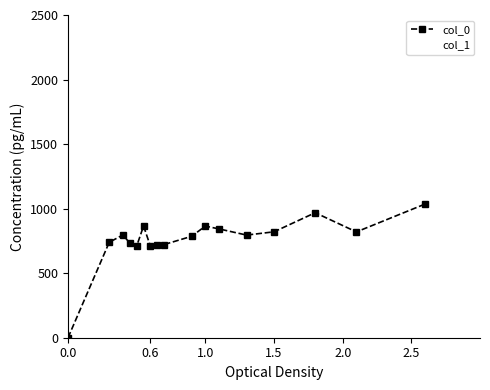

Which series has the widest spread of values?

col_1